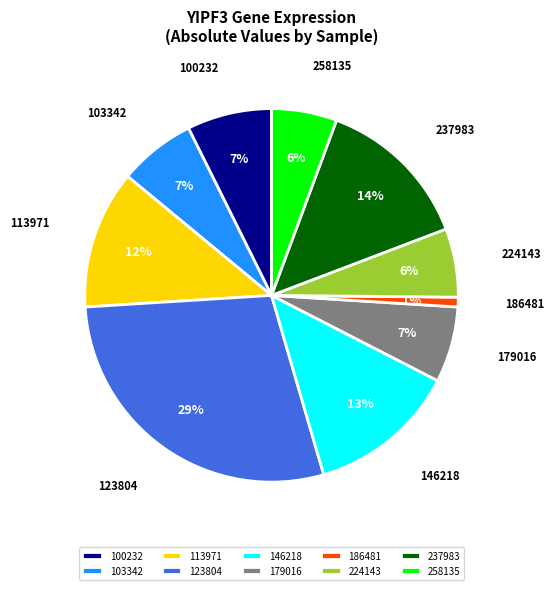

Is there any slice that represents more than half of the pie?

No